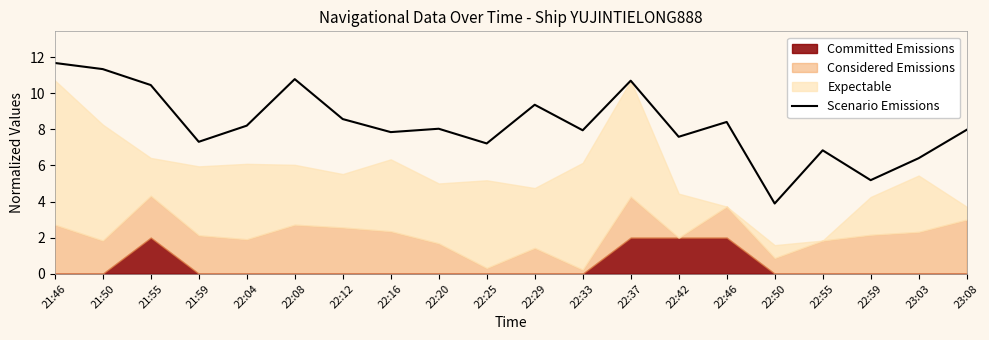

How many points are higher than both their immediate neighbors (excluding endpoints)?

6